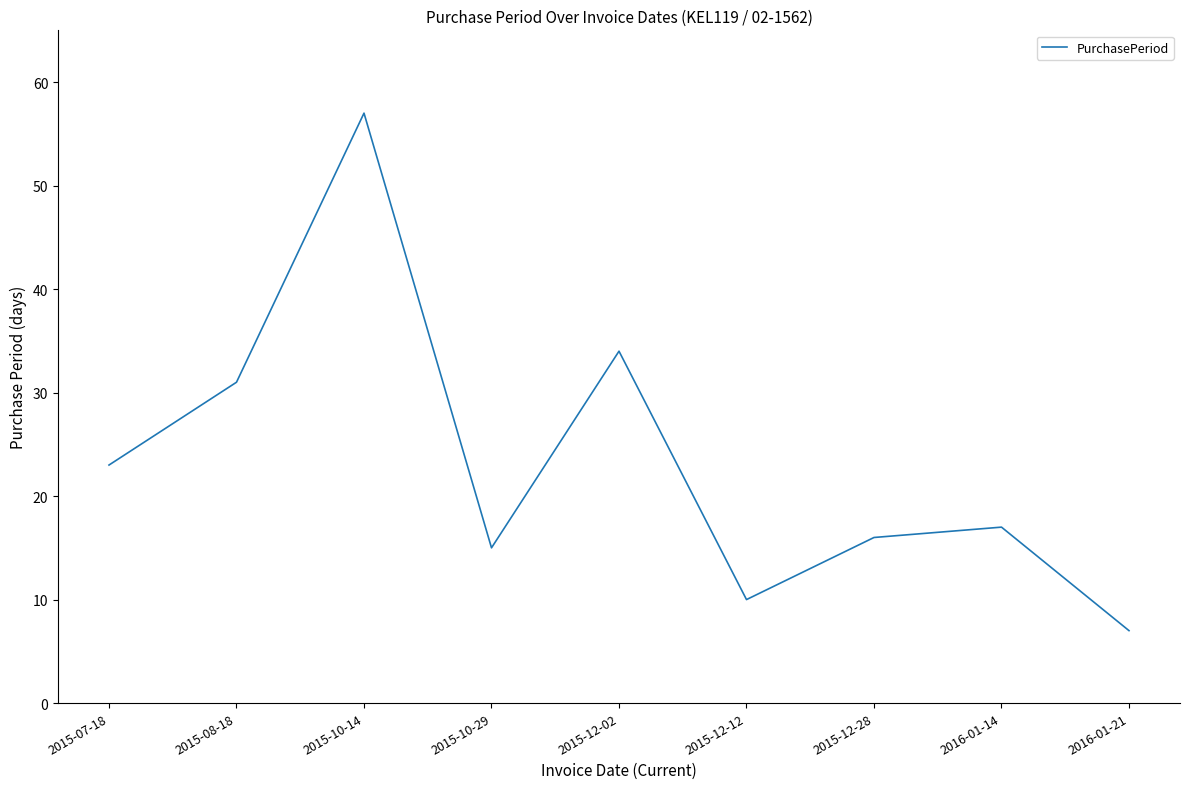

Does the chart display data point markers on the line(s)?

No